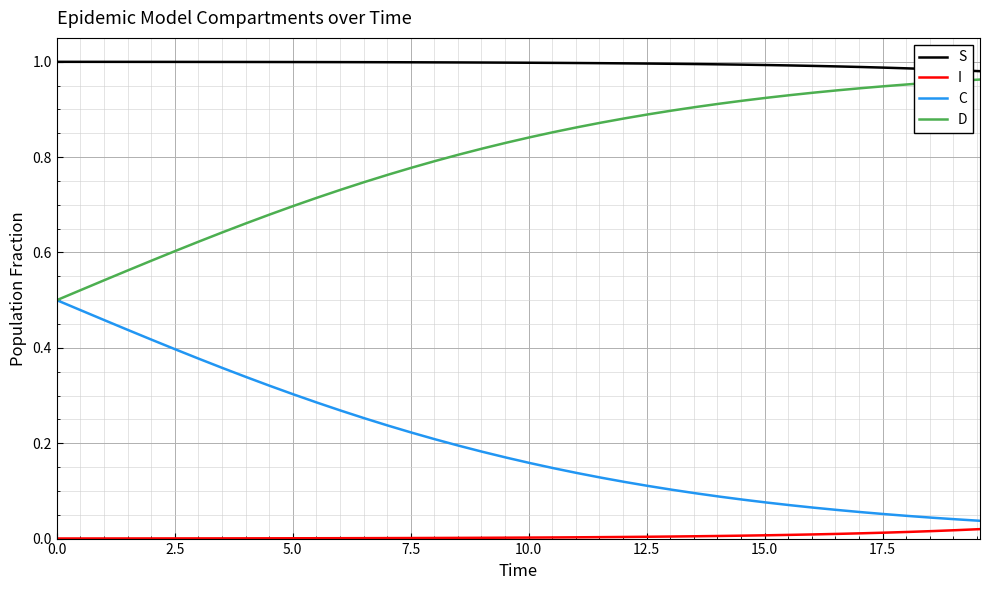

Is this an area chart (filled region under the line)?

No